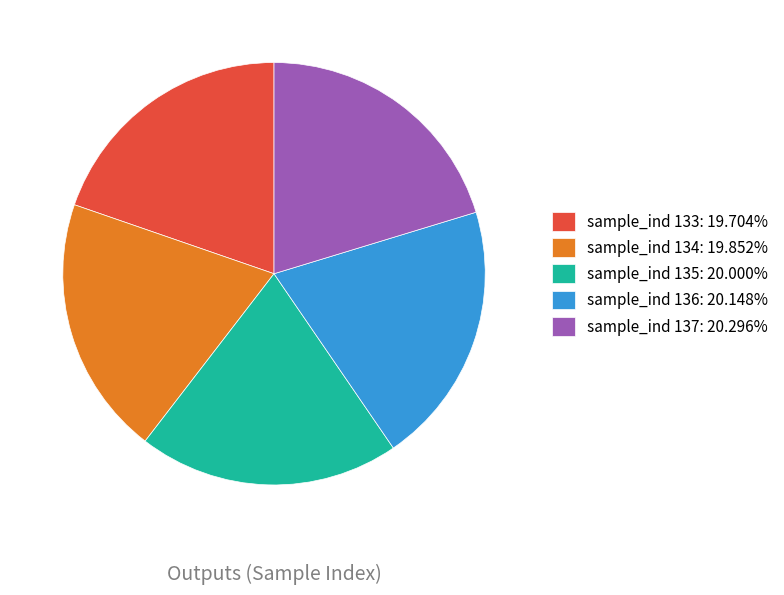

Do sample_ind 137: 20.296% and sample_ind 134: 19.852% together represent more than half of the pie?

No